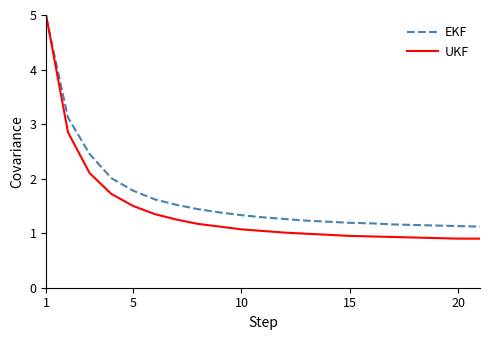

What are all the series names shown in the legend?

EKF, UKF